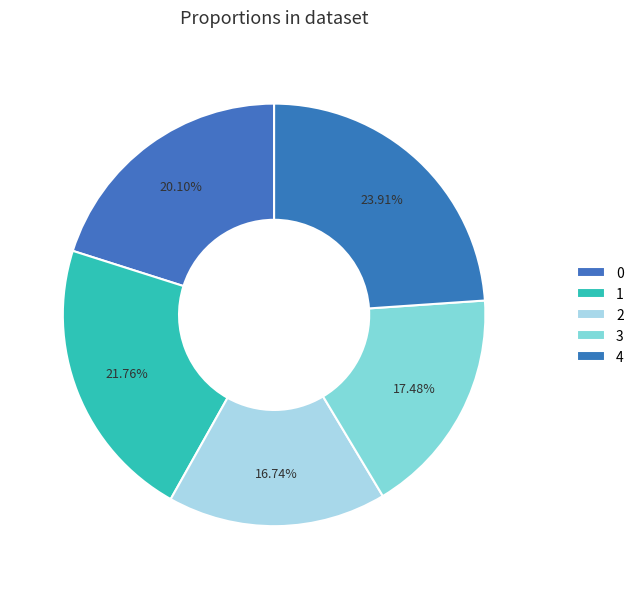

Is it true that 2 is 26% of the pie?

False